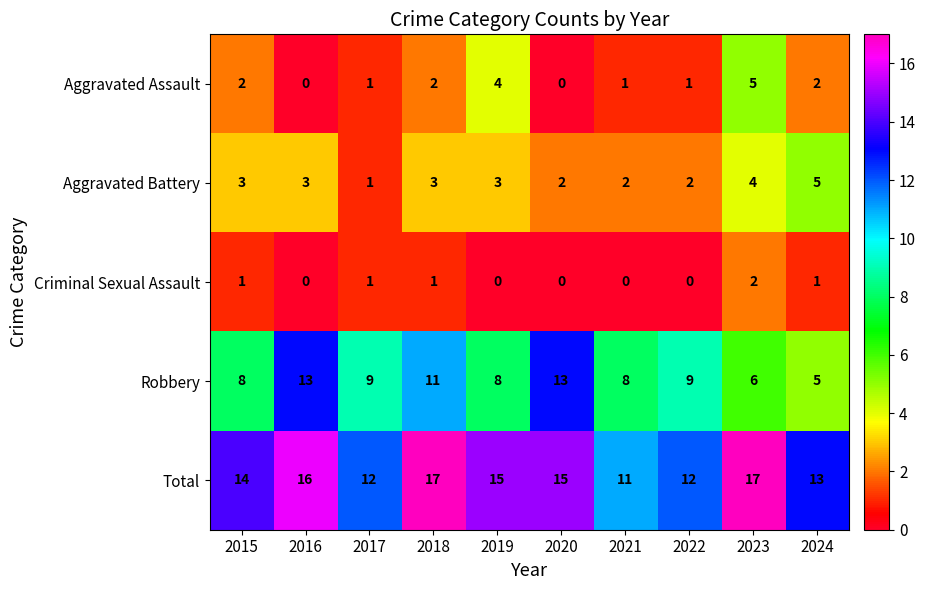

What is the difference between the highest and lowest values at 2015?

13